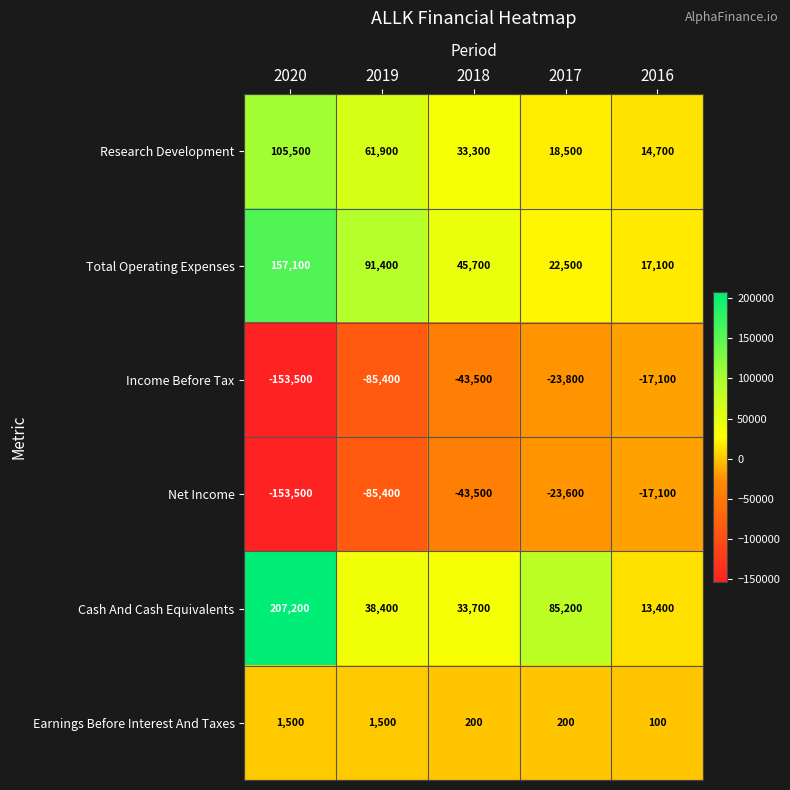

What is the difference between the maximum and minimum values in the Earnings Before Interest And Taxes series?

1400